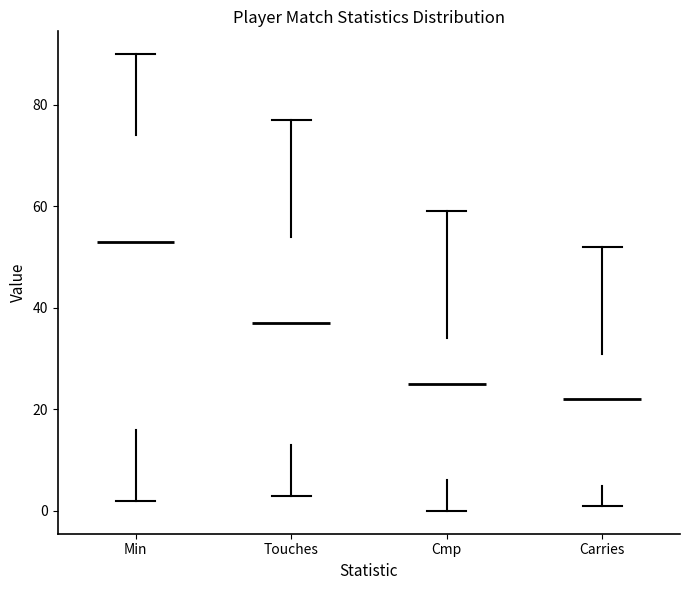

Where does the median line of the box for Carries sit on the y-axis? The values are not printed on the chart, so give them approximately, as read against the axis.

22